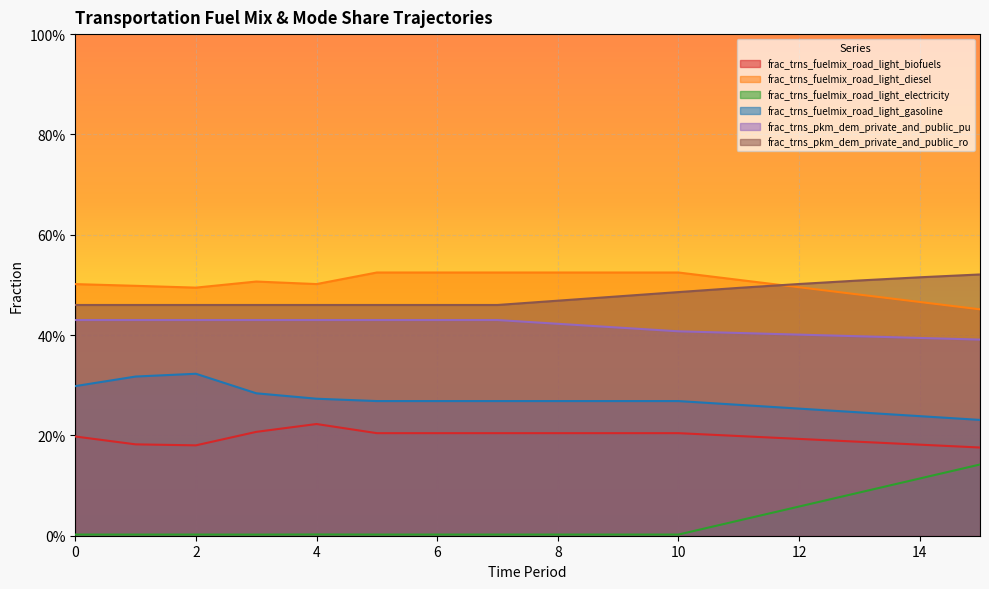

The value of frac_trns_pkm_dem_private_and_public_pu at 10 is 0.7. True or false?

False